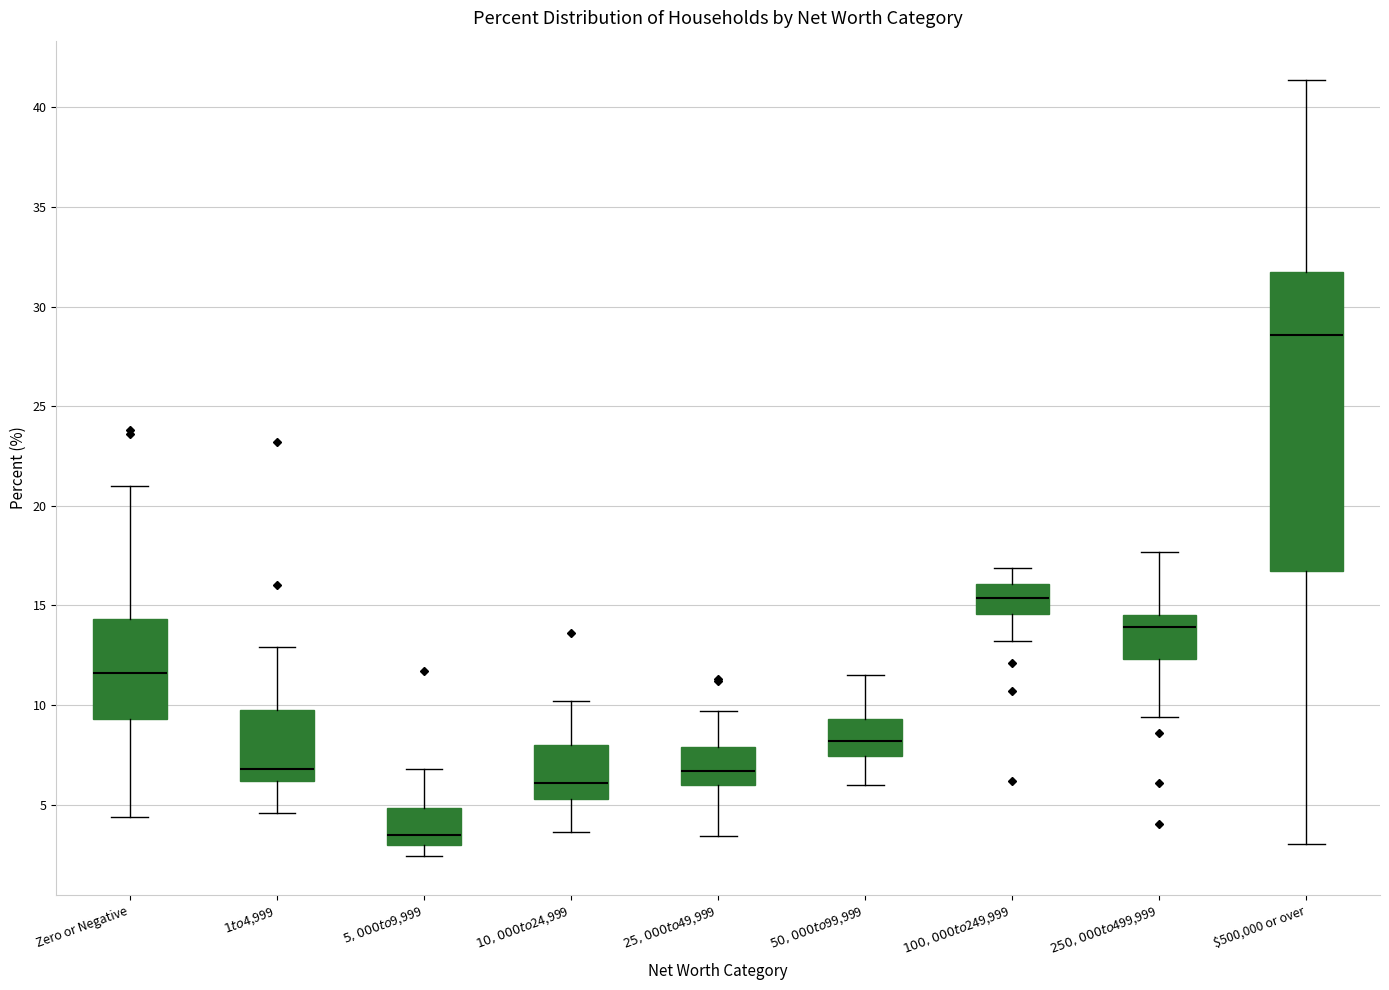

Which box has the lowest median line?

$5,000 to $9,999